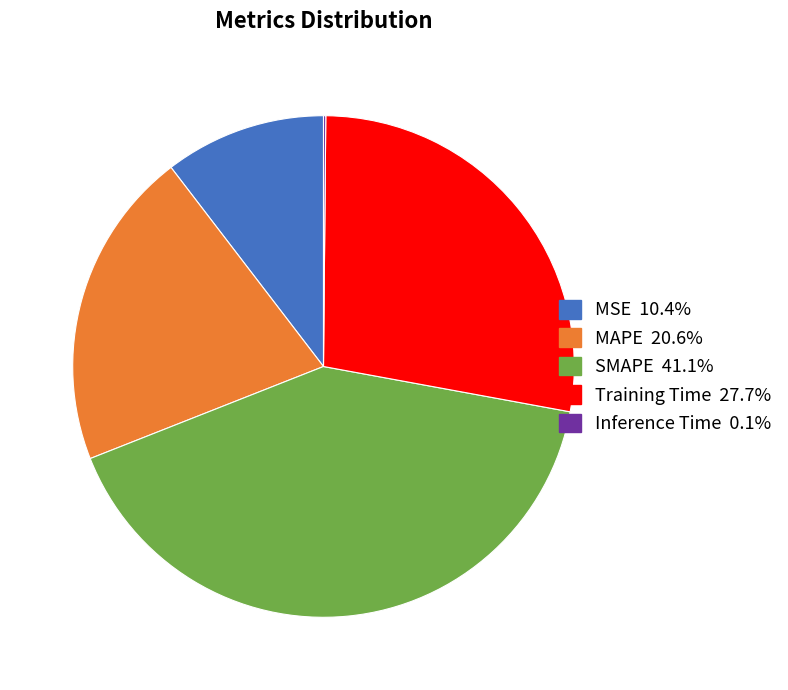

What is the largest slice in the pie chart?

SMAPE